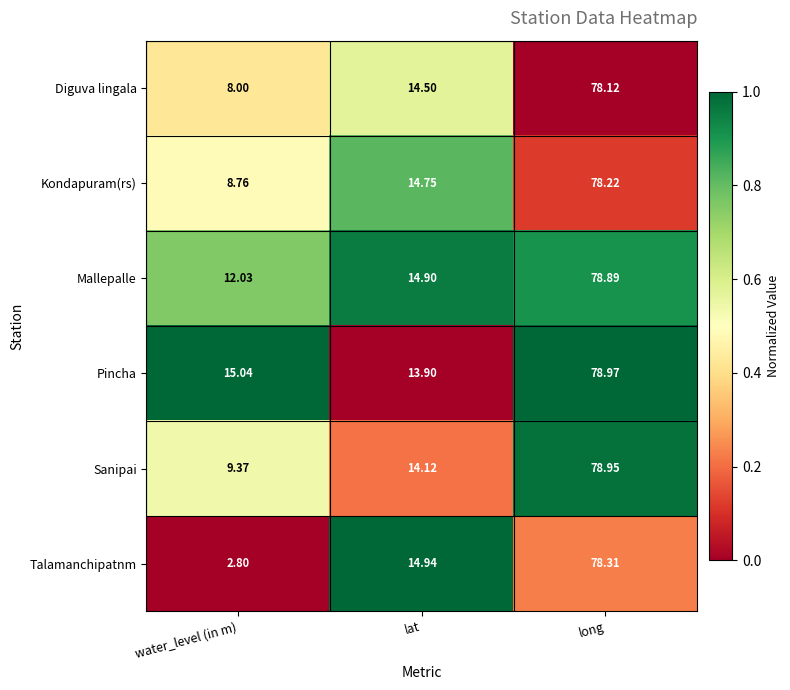

At which category is the sum across all series the highest?

long